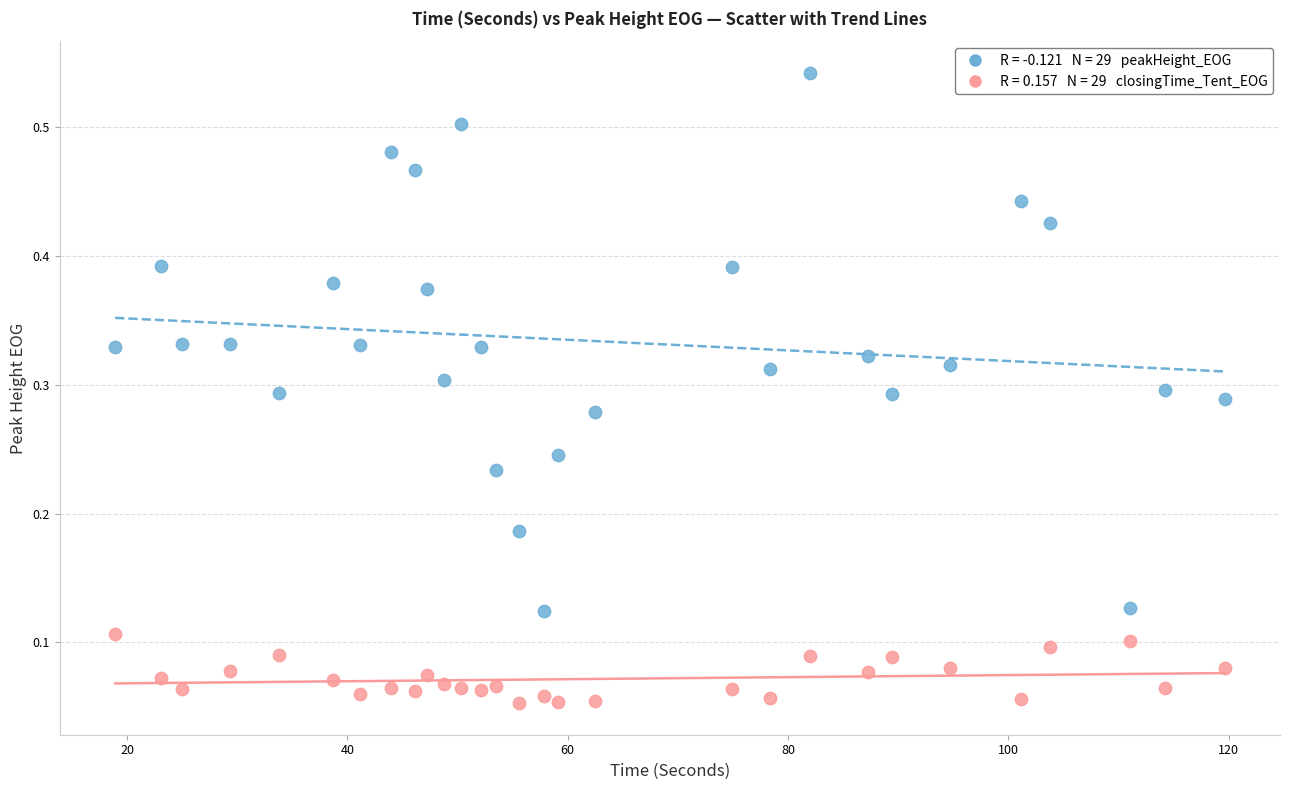

Across all data points, what is the range of X values (max minus min)?

100.7